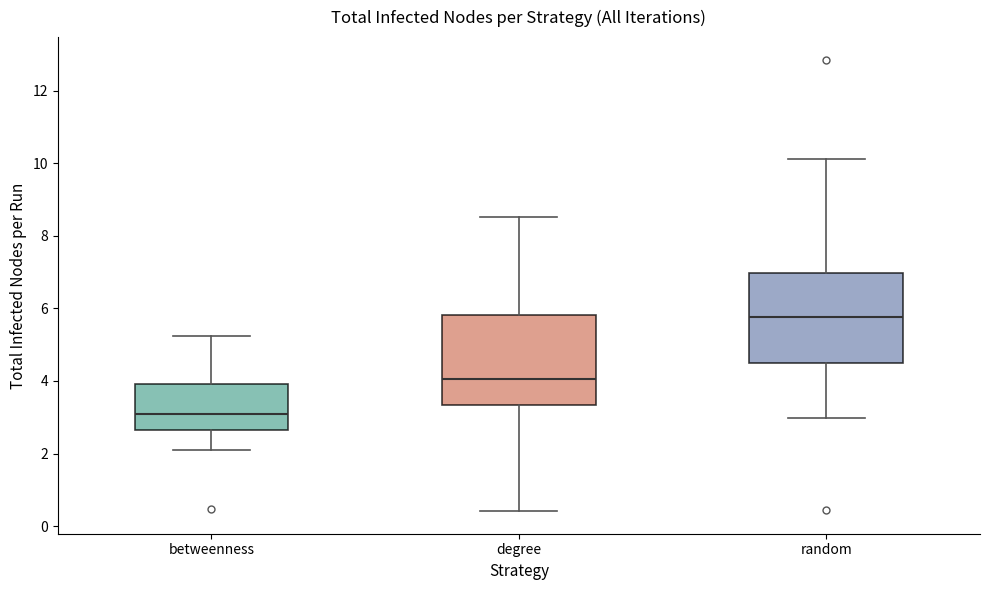

Which box has the highest median line?

random